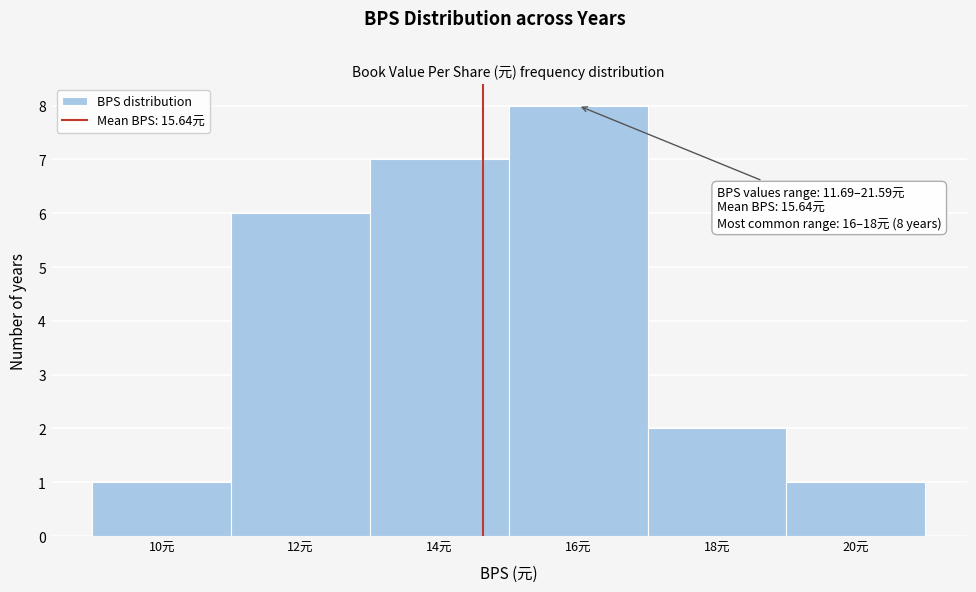

Reading left to right, what are all the values shown in this chart?

1	6	7	8	2	1